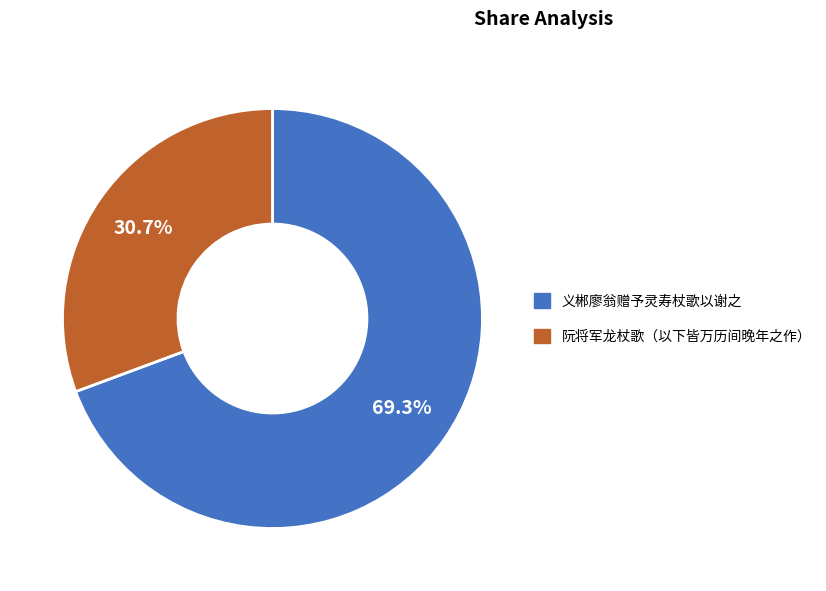

Does 阮将军龙杖歌（以下皆万历间晚年之作） represent more than half of the total?

No